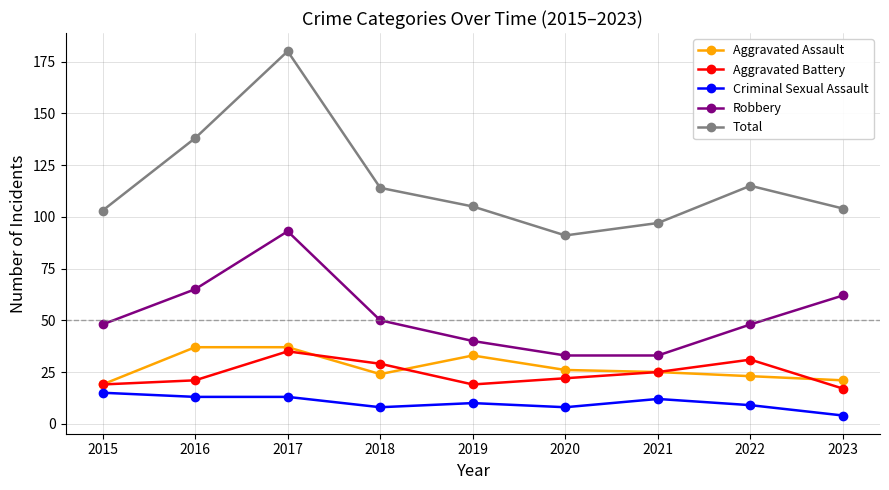

Which series has the largest total across all categories?

Total